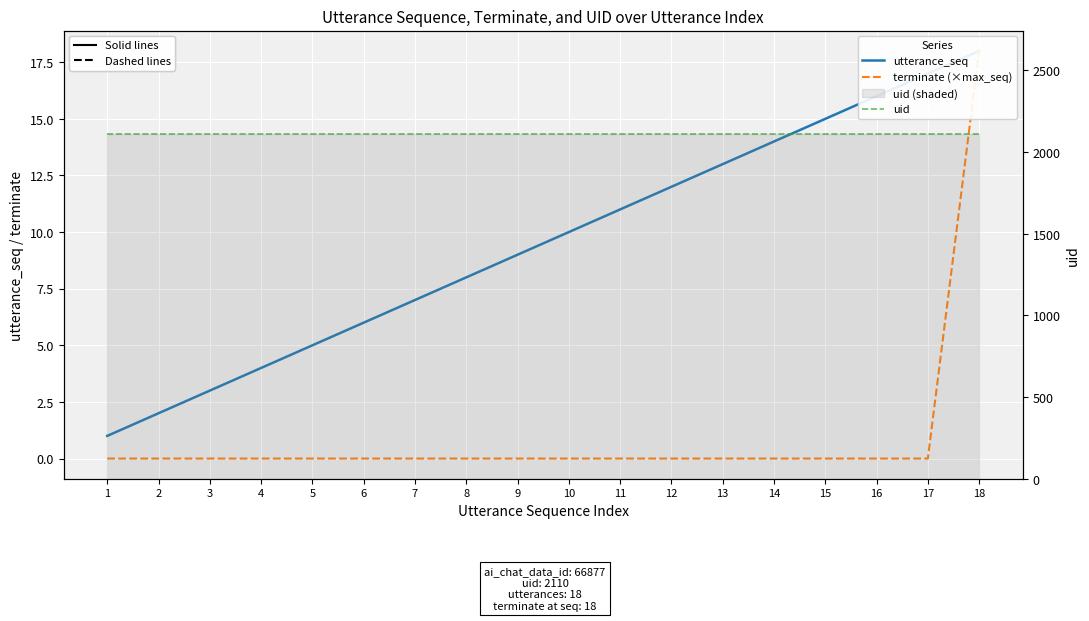

Is the value of utterance_seq at 2 greater than the value of terminate (×max_seq) at 4?

Yes